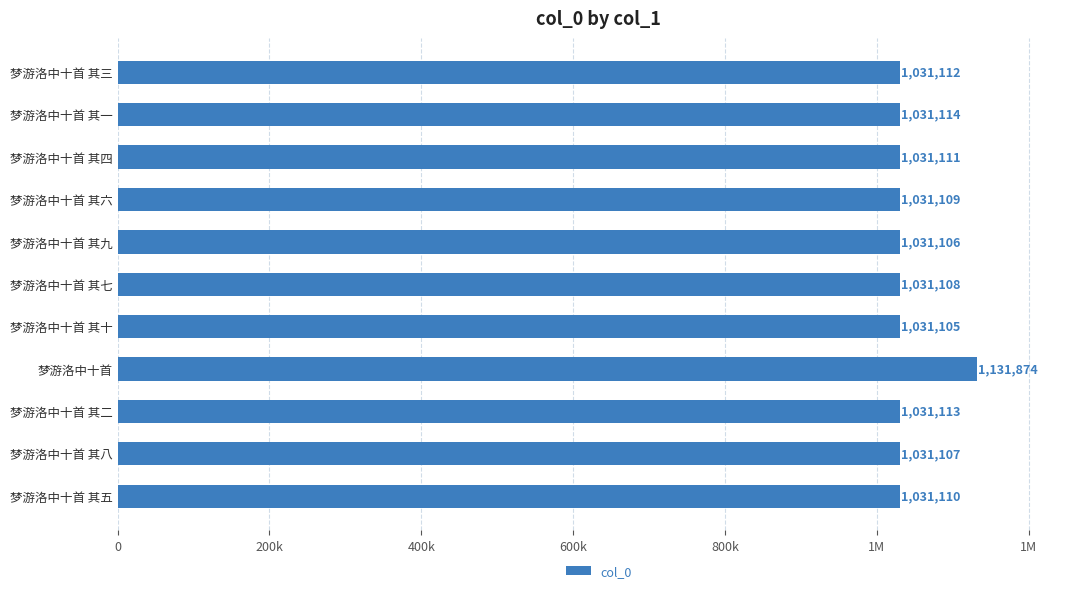

What is the smallest value displayed?

1031105